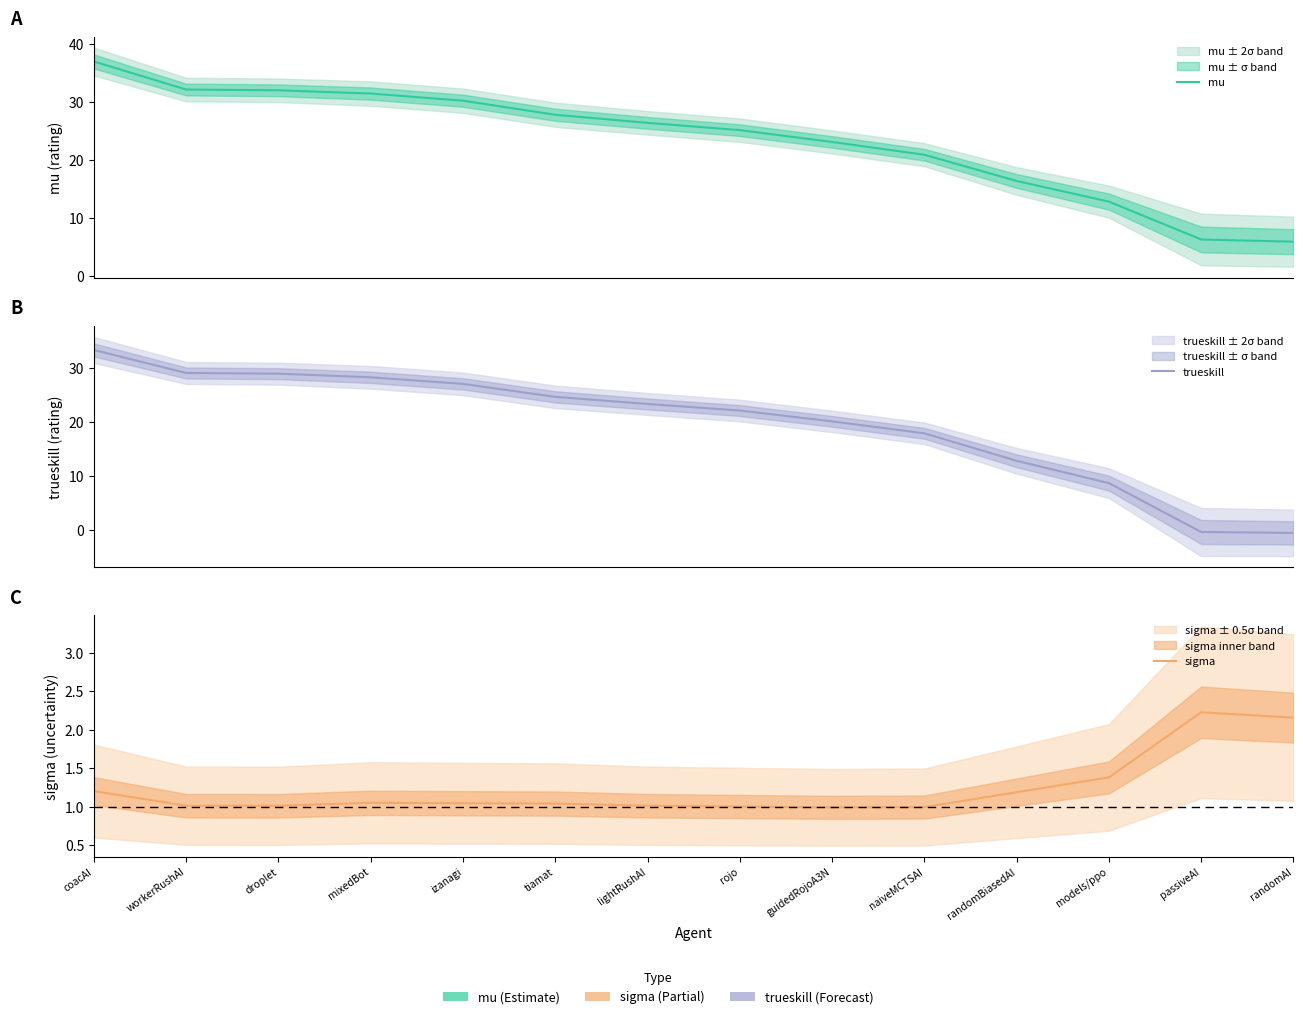

How many lines are shown in the chart?

3